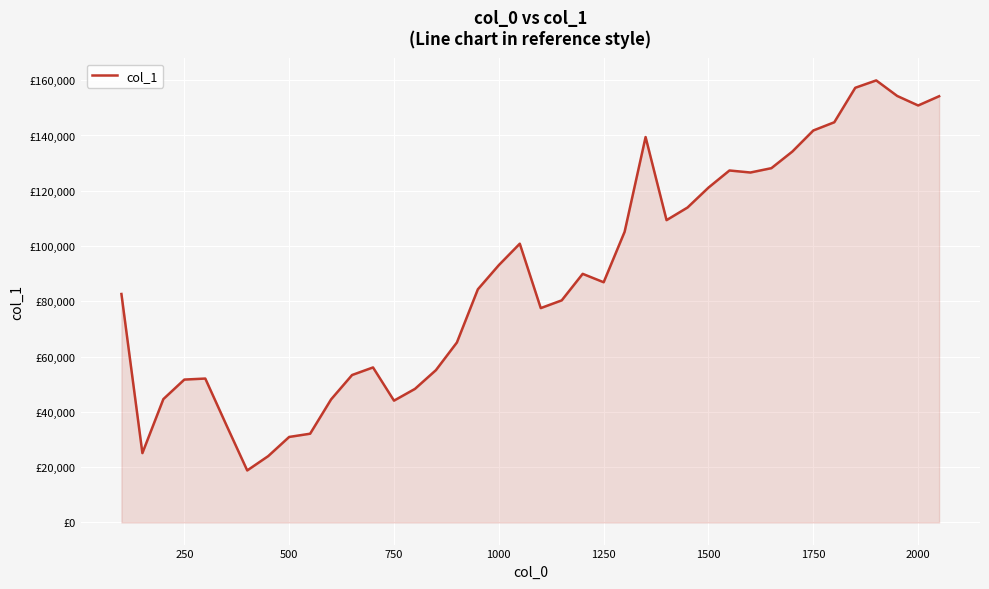

True or false: there are more than 0 points higher than both neighbors.

True